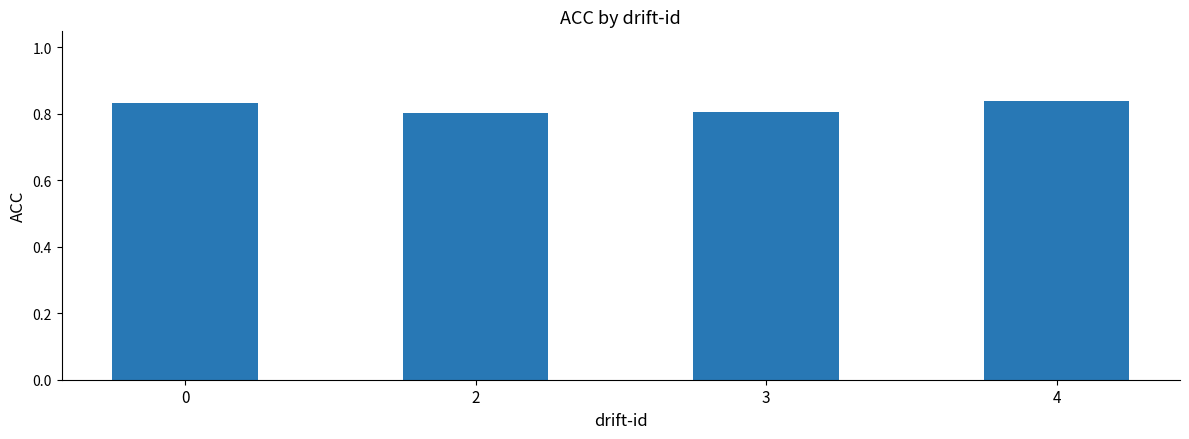

Is it true that the value at 4 is 0.8?

True